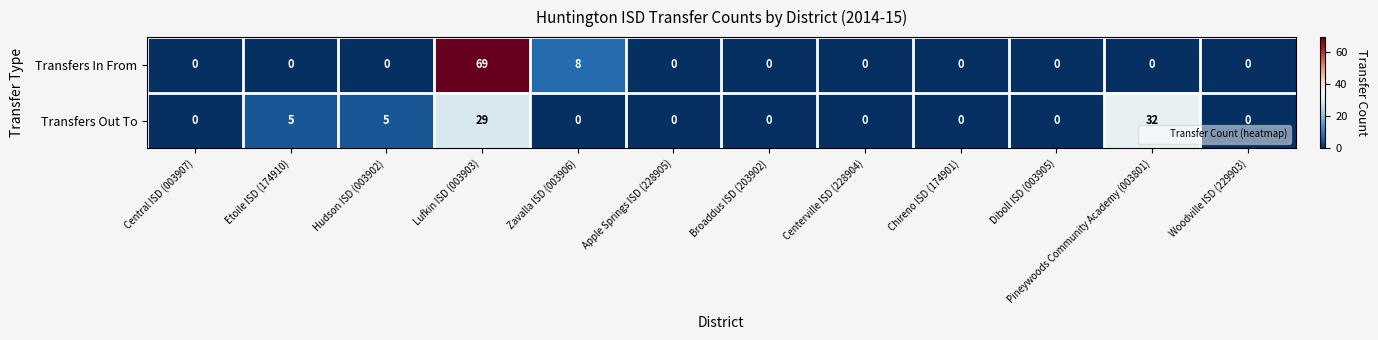

Which series has the largest range (max minus min)?

Transfers In From